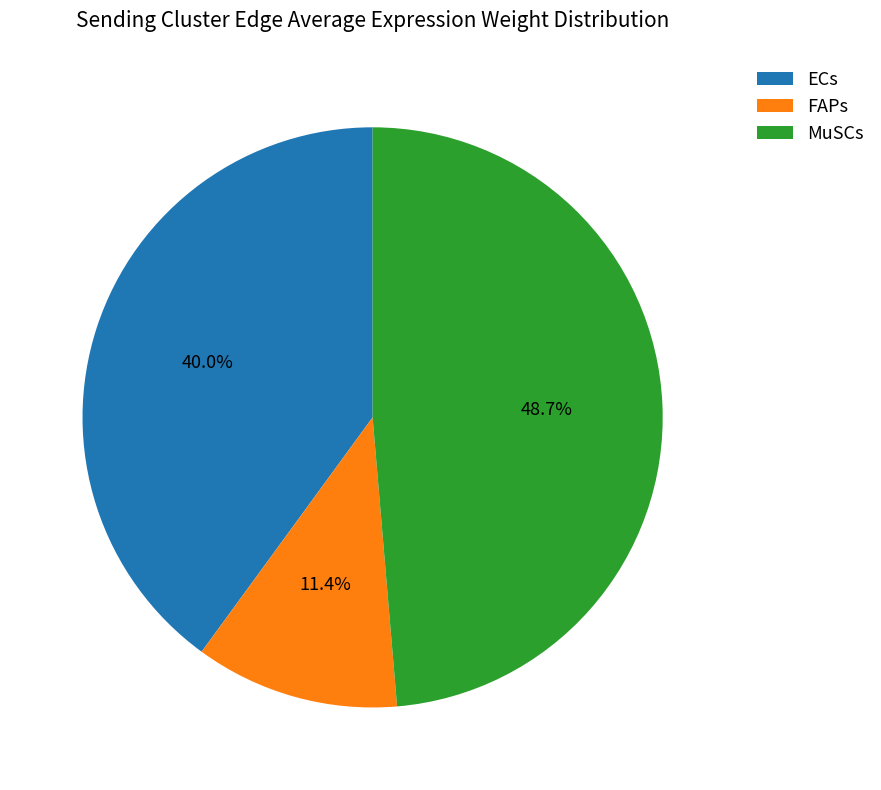

Is FAPs the majority of the pie?

No